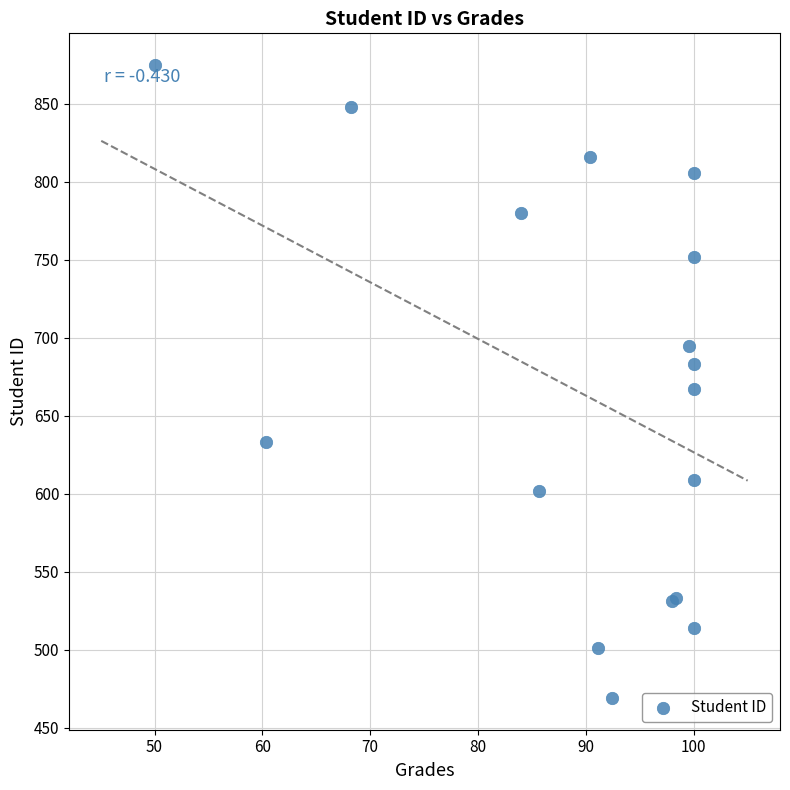

What Y value in the scatter plot is closest to 672?

667